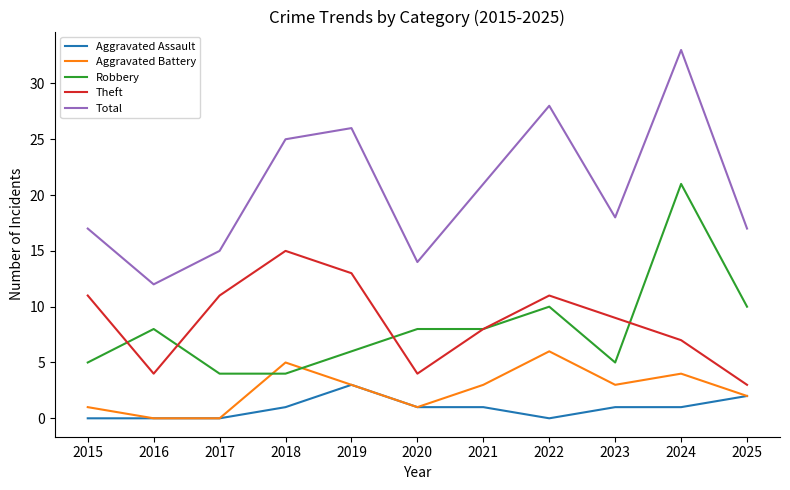

Which series has the largest range (max minus min)?

Total